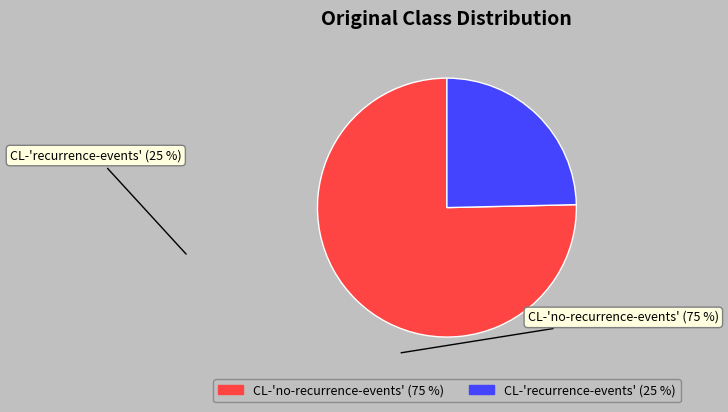

How many segments does this pie chart have?

2